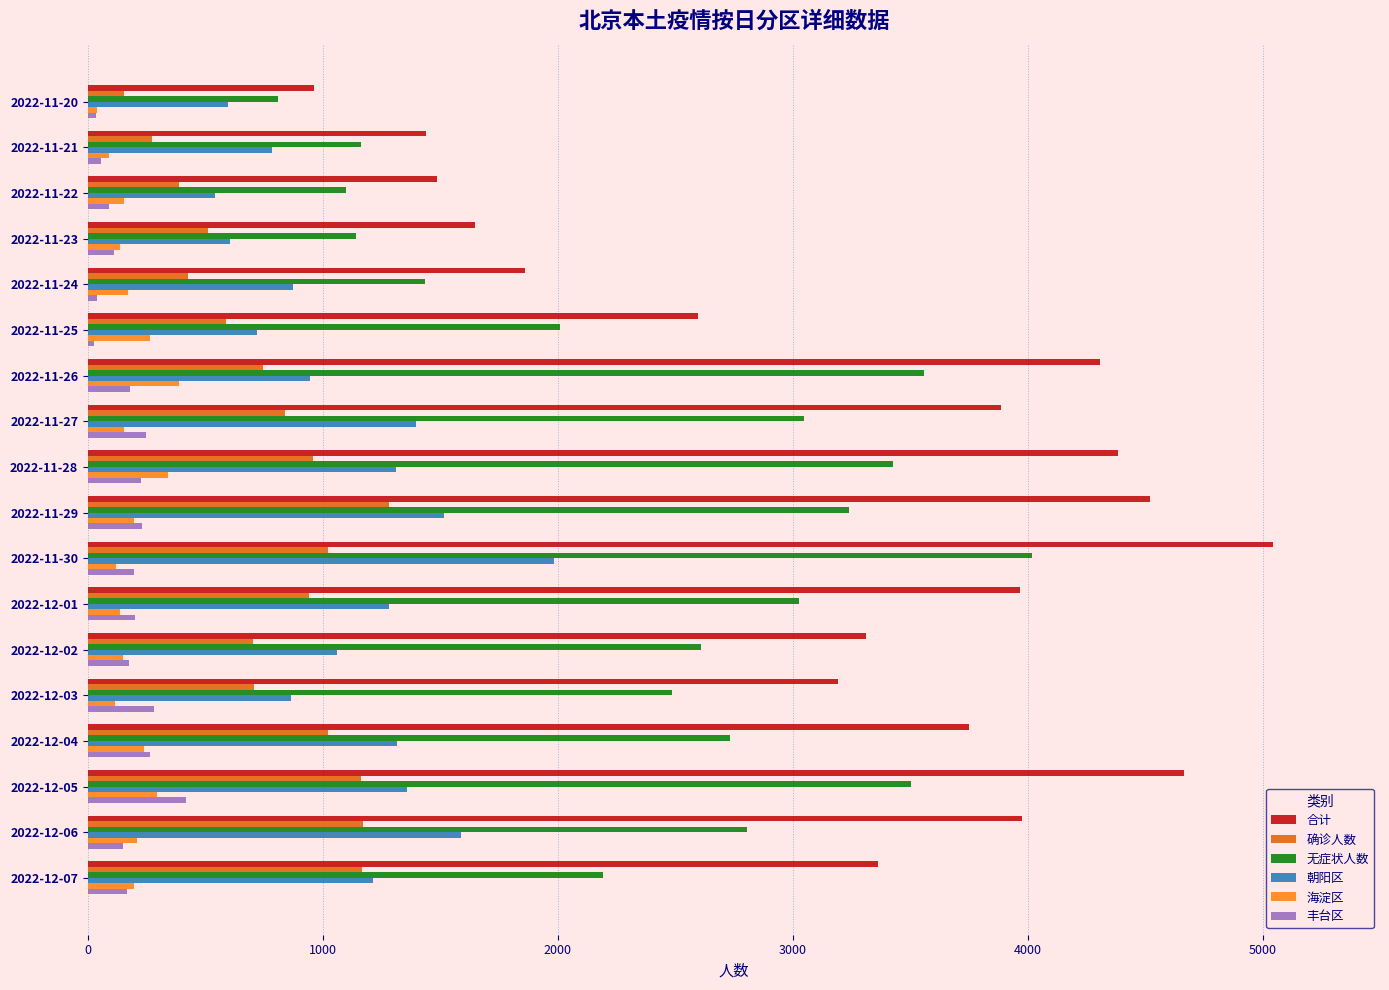

What is the sum of all 海淀区 values?

3391